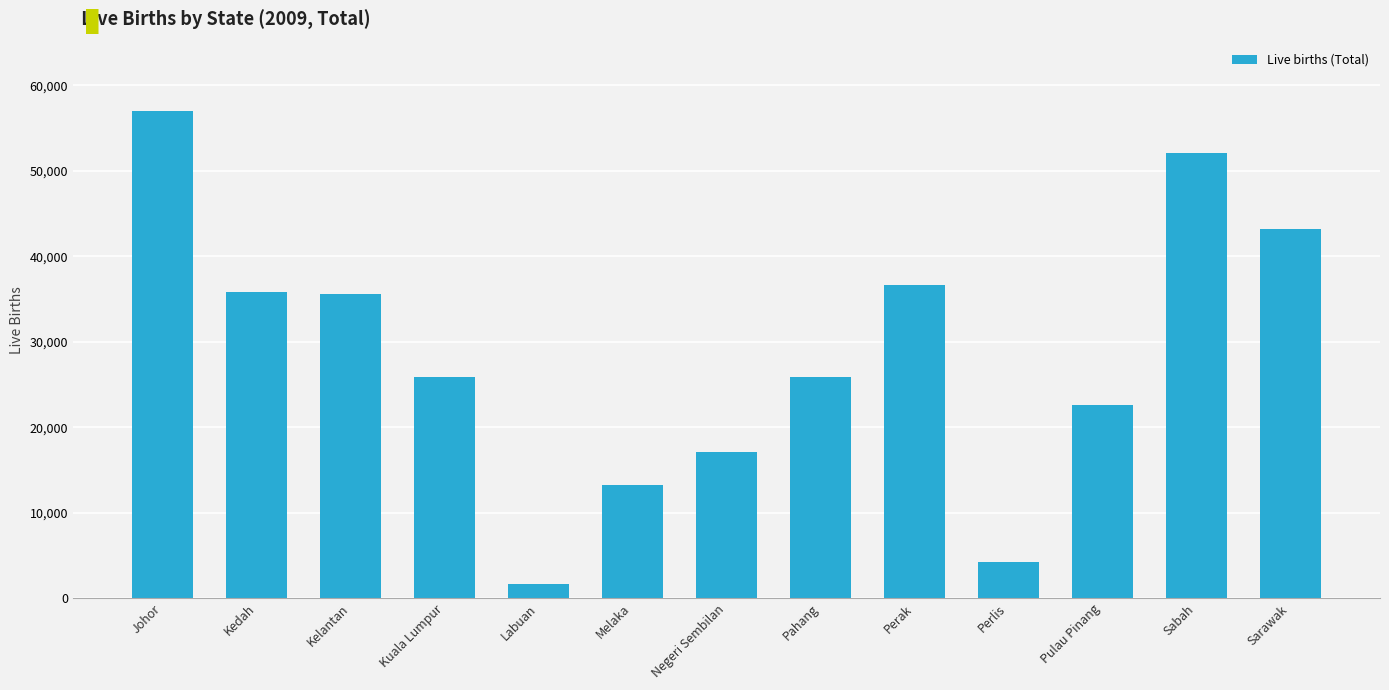

What is the difference between the maximum and minimum values?

55368